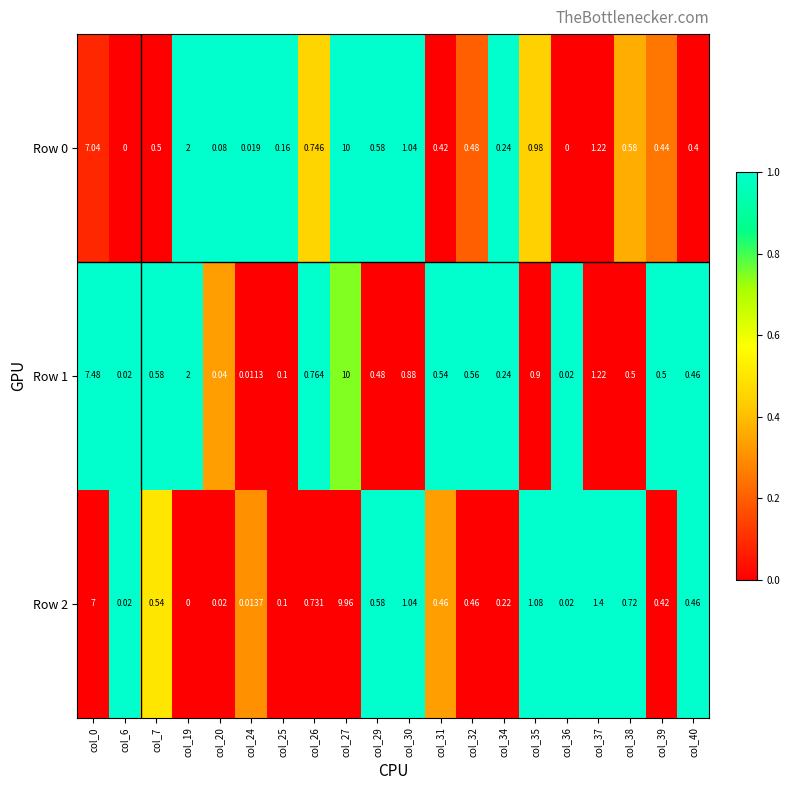

Is the value of Row 0 at col_35 greater than the value of Row 2 at col_30?

No